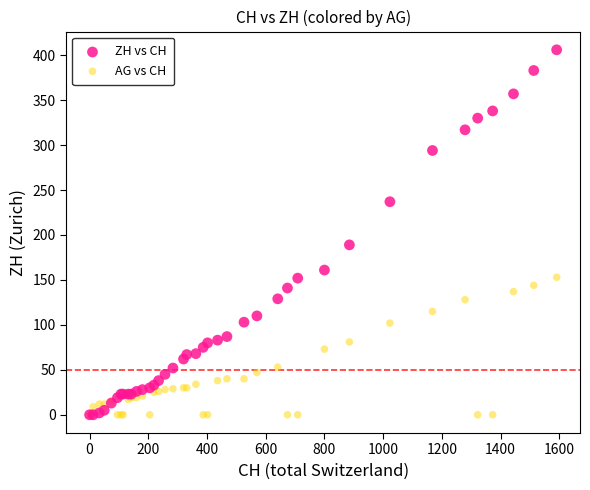

In the ZH vs CH series, what Y value is closest to 203?

189